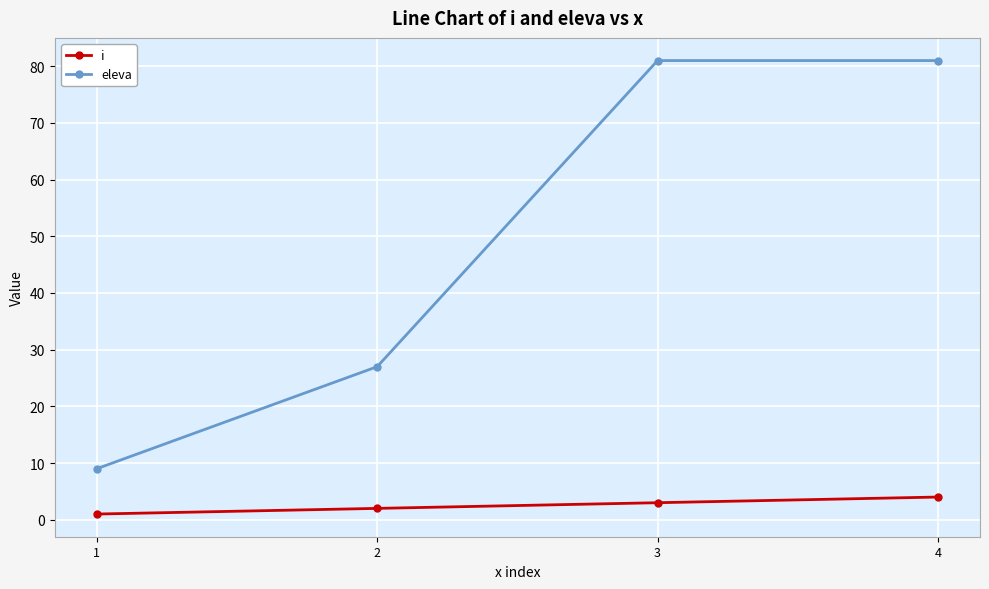

Reading left to right, extract all data points from this chart.

i: 1	2	3	4
eleva: 9	27	81	81